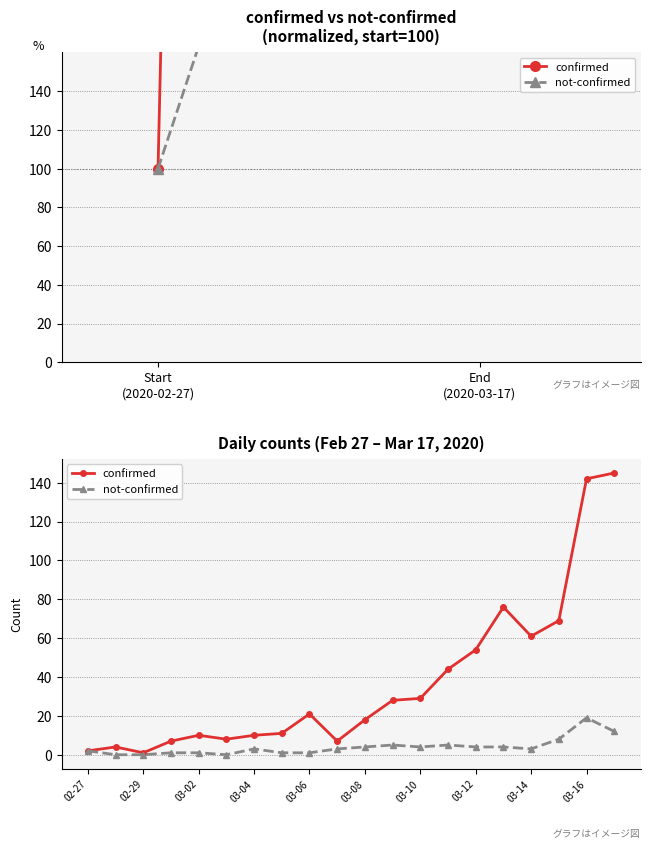

Which series has the largest range (max minus min)?

confirmed